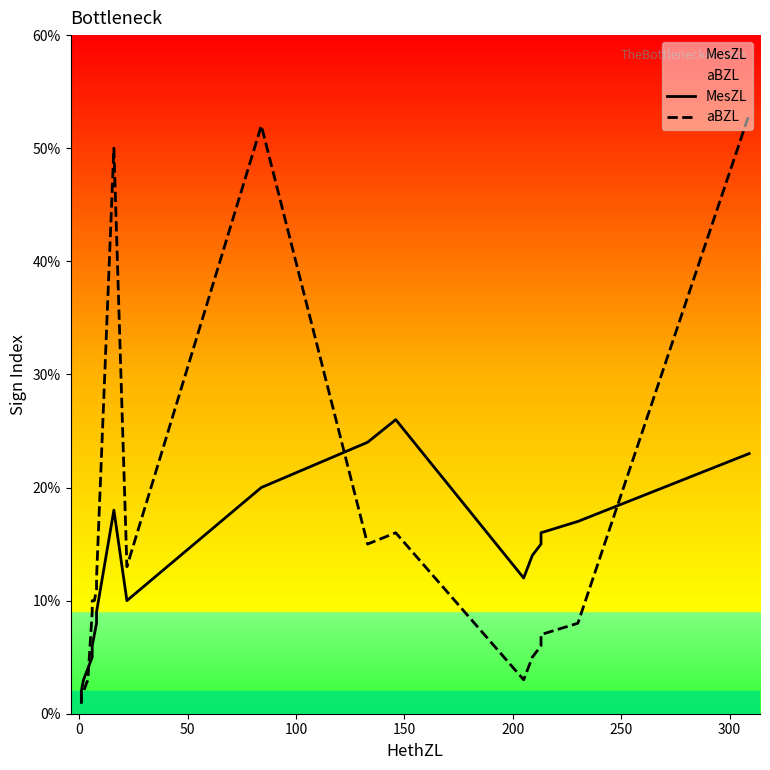

At how many categories does at least one series exceed 36?

3